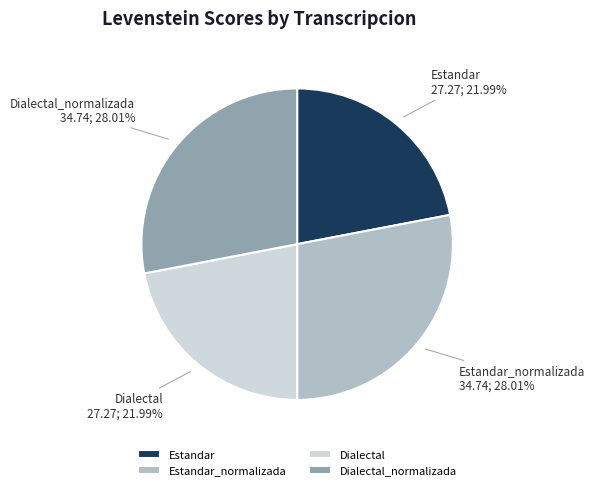

Is there a majority slice in this chart?

No